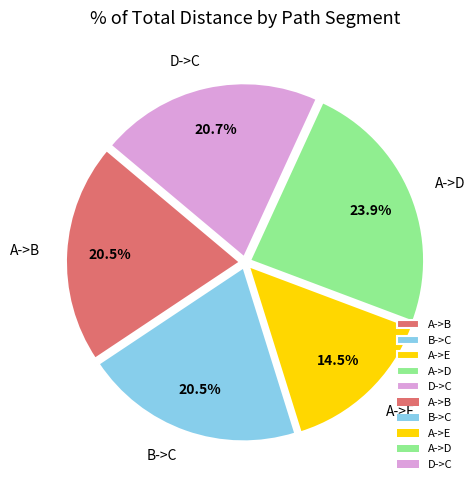

Is B->C the majority of the pie?

No